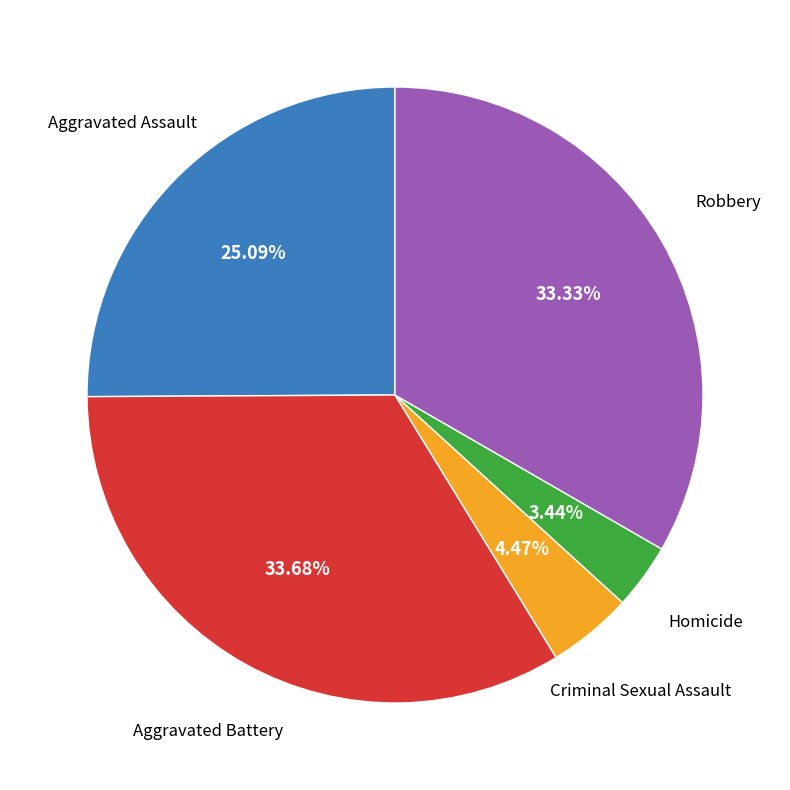

Is there any slice that represents more than half of the pie?

No